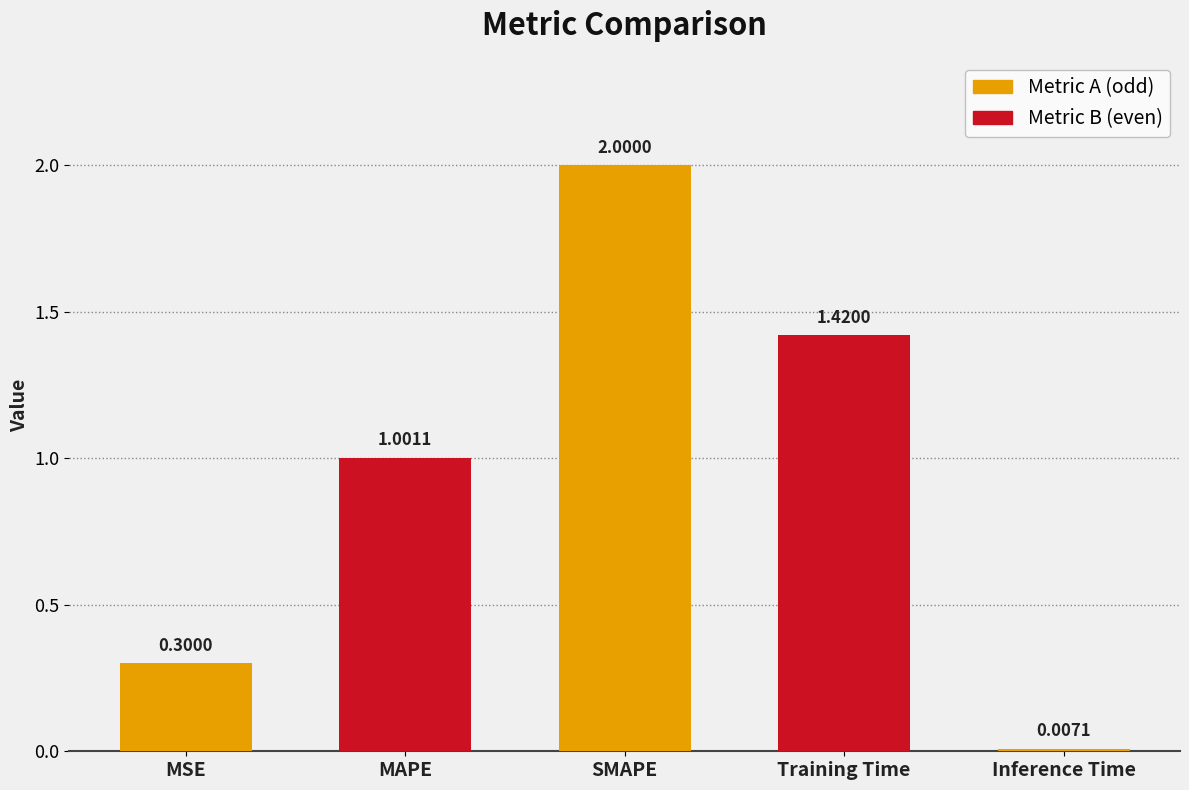

At which label is the value closest to 1?

MAPE